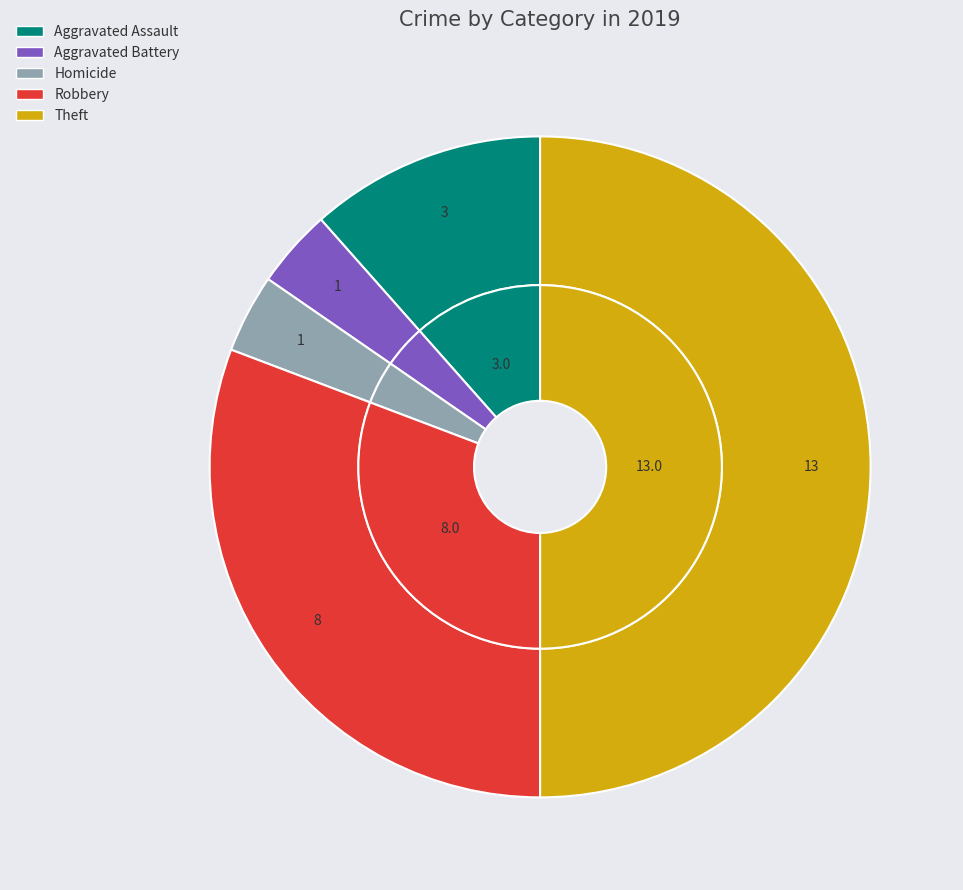

Is it true that Arson is 14% of the pie?

False